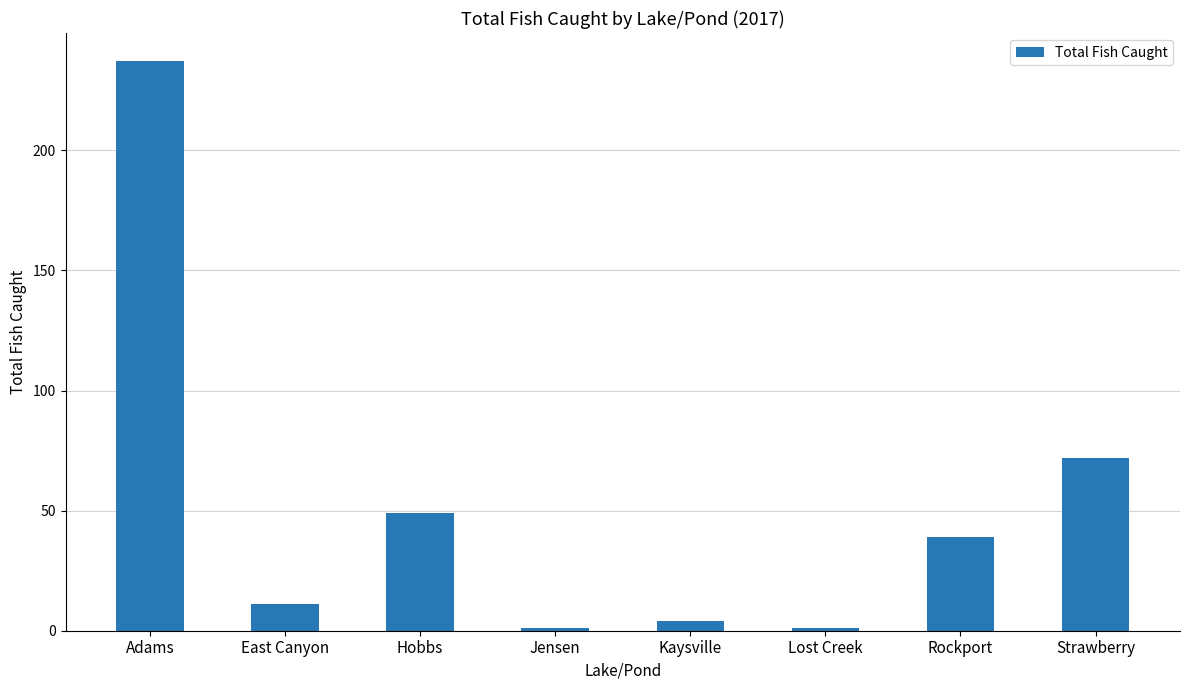

What is the difference between the maximum and minimum values?

236